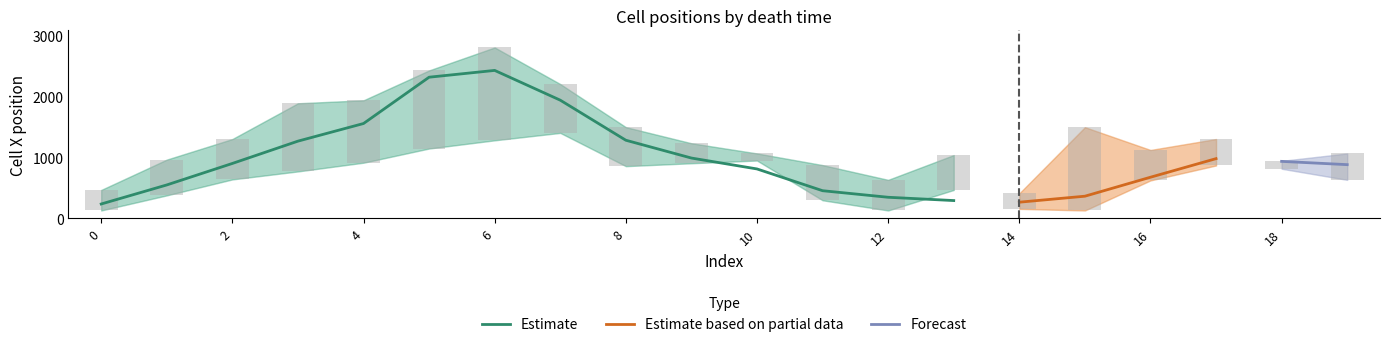

Reading left to right, what are all the values shown in this chart?

cell_x_mean: 0=233.6	1=546.1	2=898.4	3=1264.1	4=1553.1	5=2312.4	6=2423.7	7=1935.8	8=1279.0	9=987.0	10=808.3	11=451.5	12=343.9	13=289.9	14=263.2	15=361.4	16=672.5	17=977.3	18=932.5	19=878.7
cell_x_upper: 0=463.8	1=961.3	2=1298.6	3=1884.9	4=1933.4	5=2423.7	6=2800.0	7=2200.0	8=1493.5	9=1229.5	10=1062.6	11=871.4	12=629.4	13=1035.8	14=408.3	15=1492.8	16=1119.3	17=1298.6	18=940.5	19=1062.6
cell_x_lower: 0=127.5	1=375.0	2=636.6	3=767.7	4=910.7	5=1143.1	6=1277.5	7=1399.3	8=854.1	9=901.7	10=946.4	11=294.8	12=127.5	13=463.8	14=153.9	15=127.5	16=620.4	17=865.4	18=811.6	19=629.4